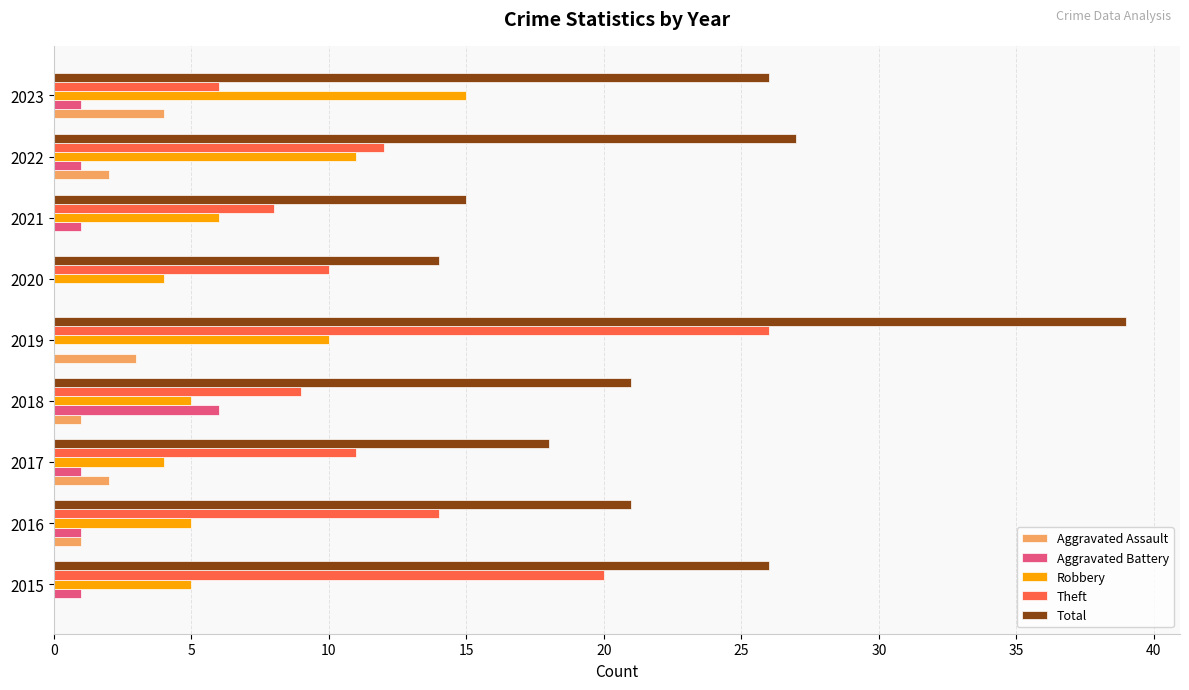

What is the highest value of the Total series?

39